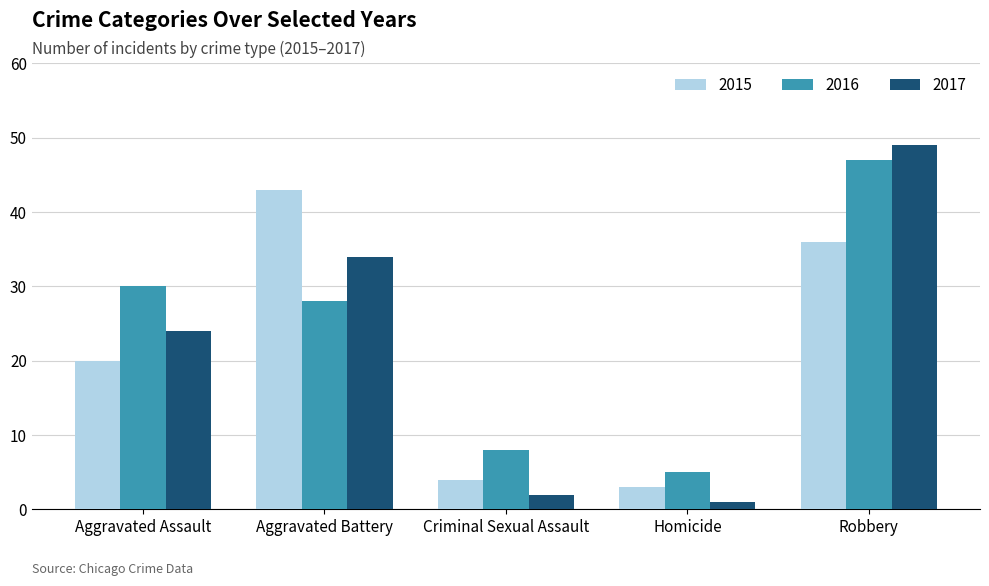

Which series has the widest spread of values?

2017